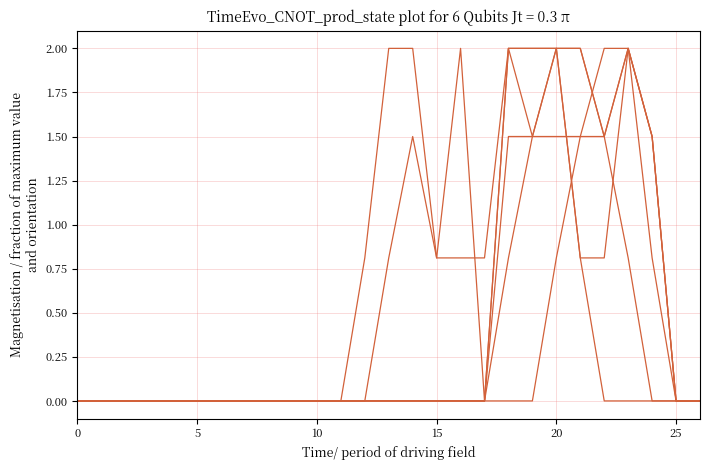

Does the chart have visible grid lines?

Yes